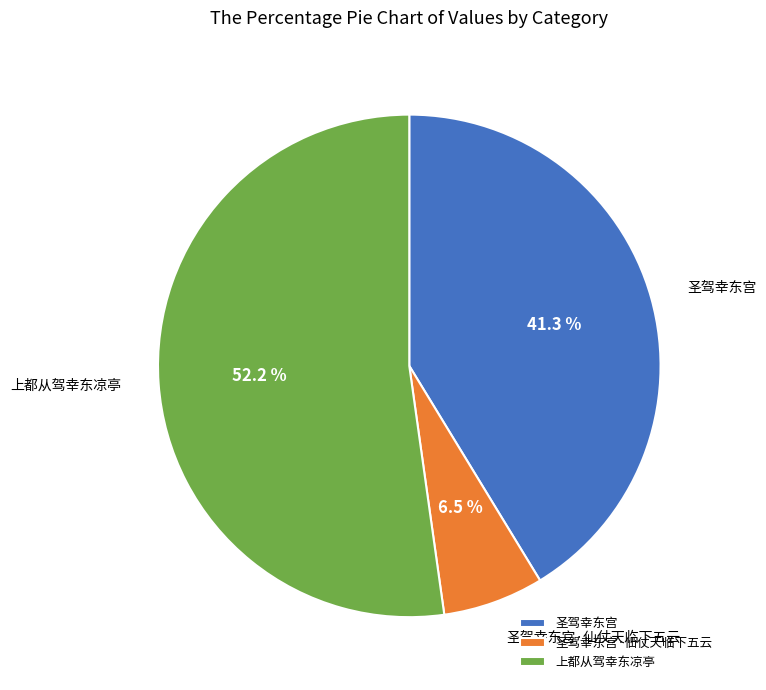

Rank the categories by value from lowest to highest.

圣驾幸东宫·仙仗天临下五云, 圣驾幸东宫, 上都从驾幸东凉亭